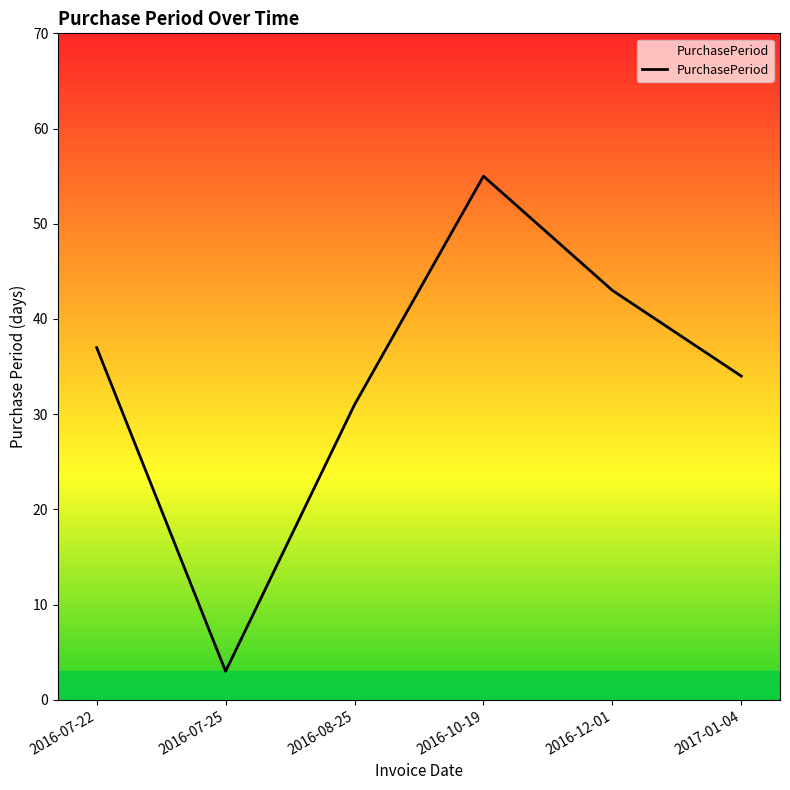

What is the difference between the maximum and minimum values?

52